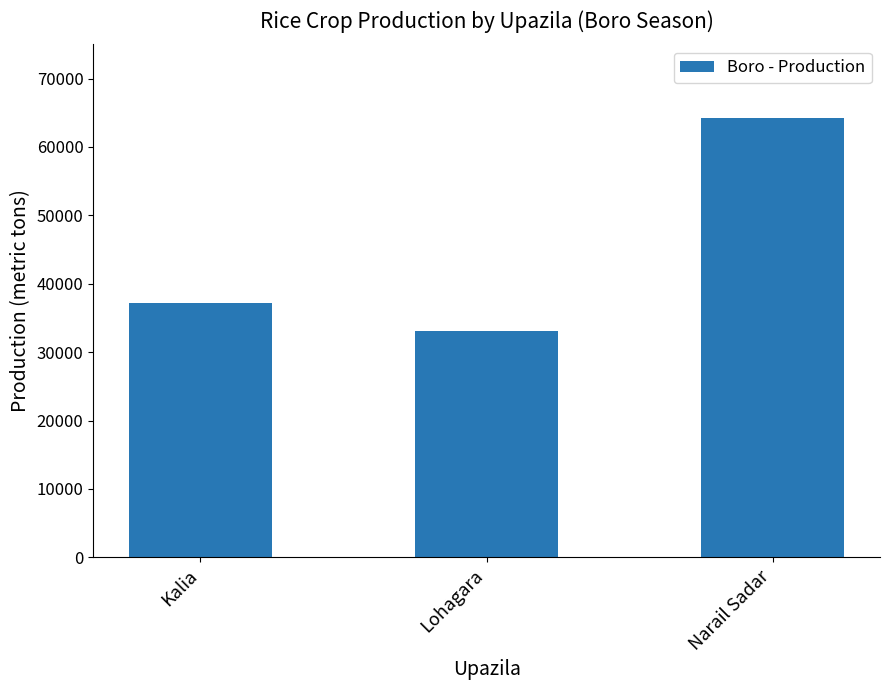

Rank the categories by value from highest to lowest.

Narail Sadar, Kalia, Lohagara